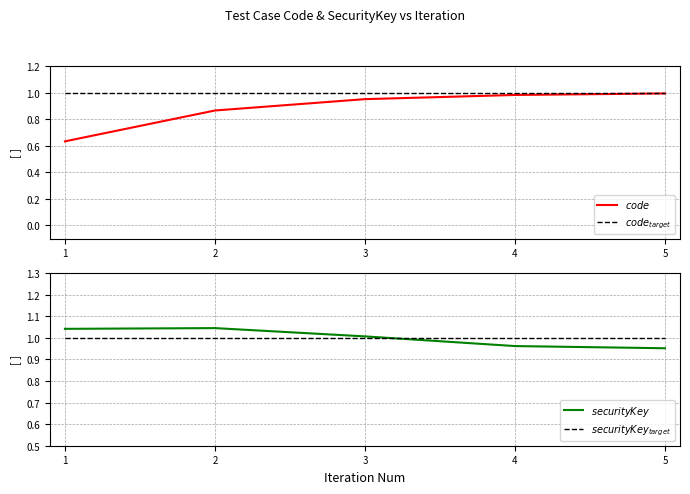

What is the minimum value shown in the chart?

0.6